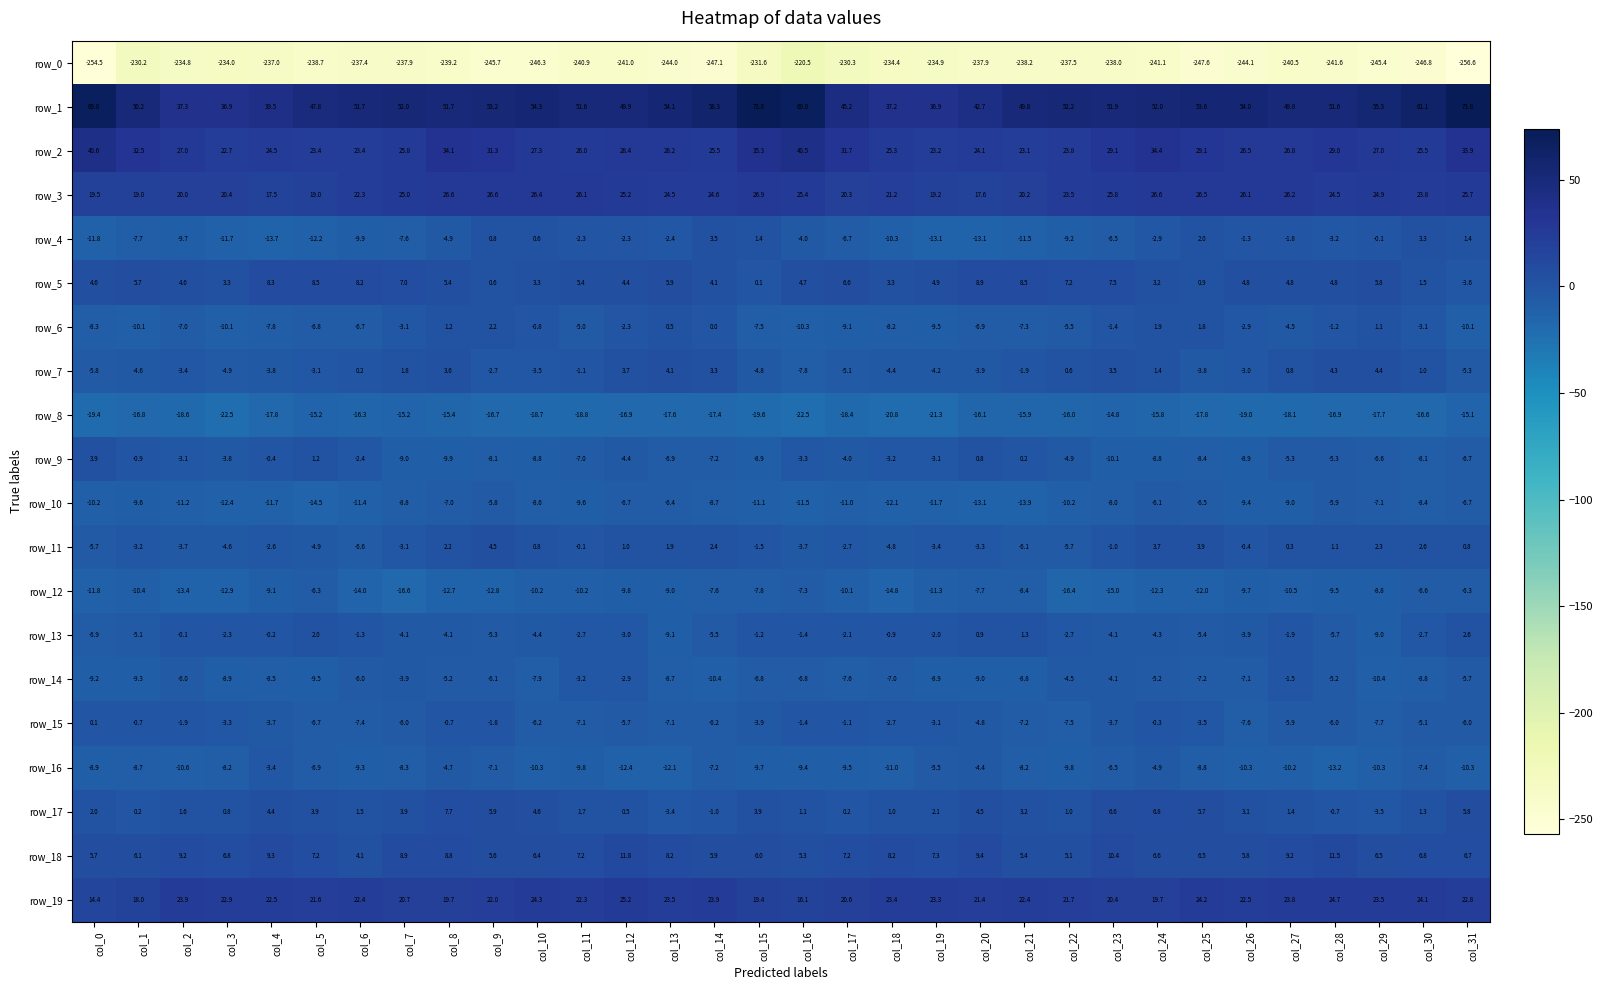

Rank the series by their maximum value, from lowest to highest.

row_0, row_8, row_12, row_10, row_16, row_14, row_15, row_6, row_13, row_4, row_9, row_7, row_11, row_17, row_5, row_18, row_19, row_3, row_2, row_1